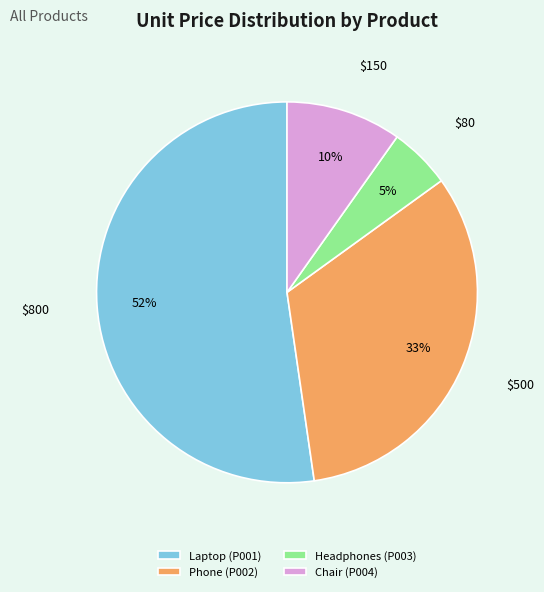

To the nearest percent, what is the difference between the largest and smallest slice percentages?

47%